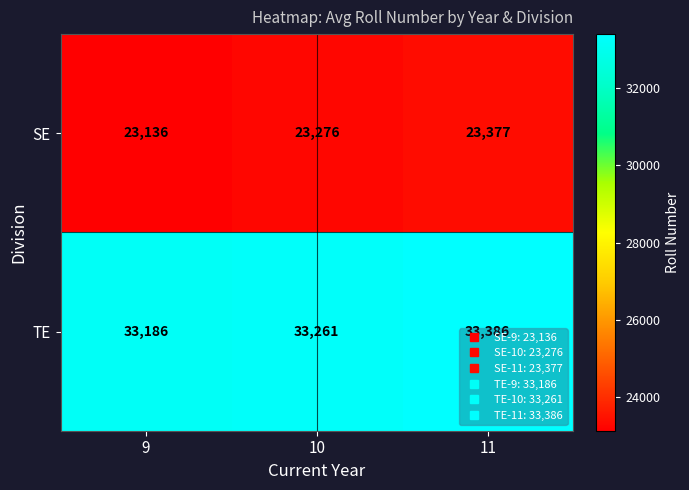

What is the approximate value of SE at 11, to the nearest 5?

23375